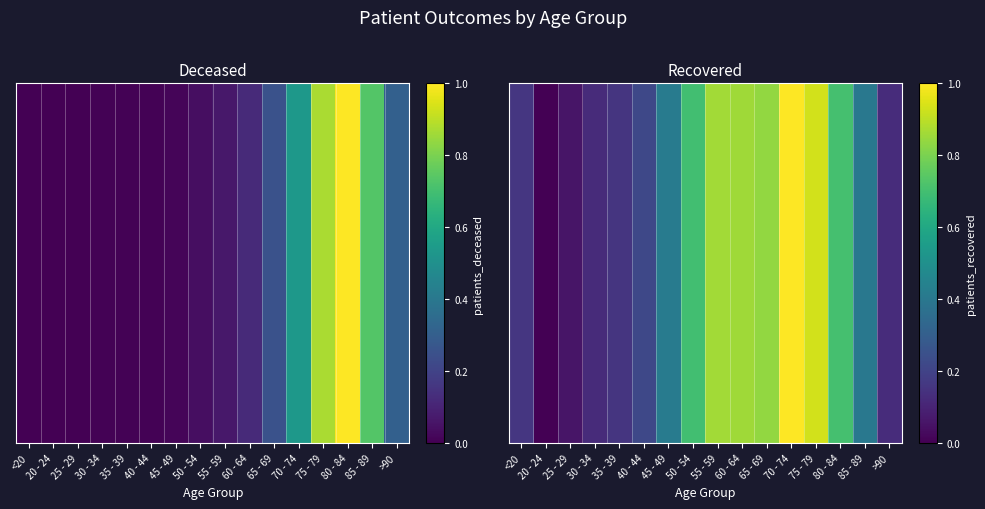

What is the average value?

0.5